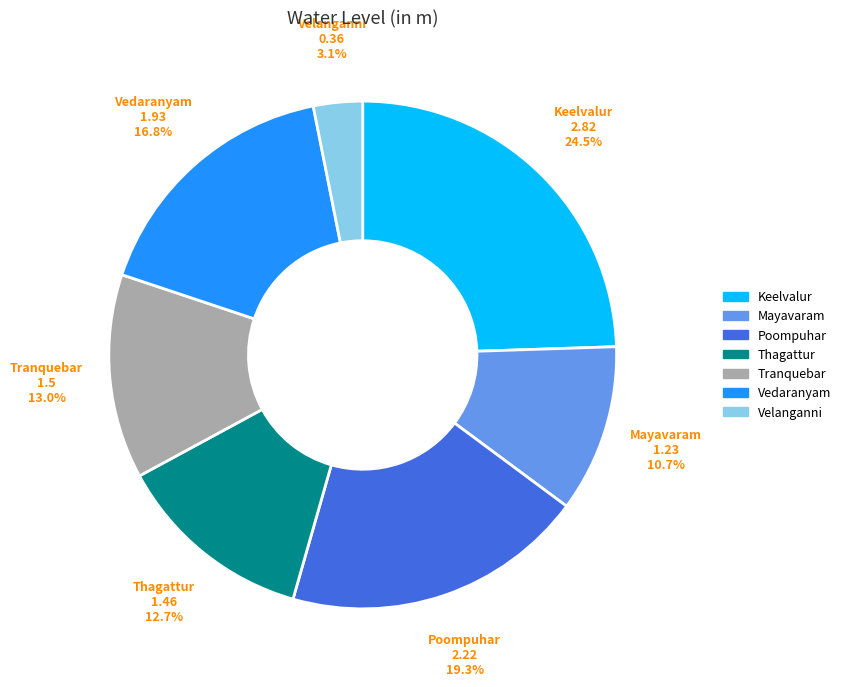

Does any single category account for the majority?

No